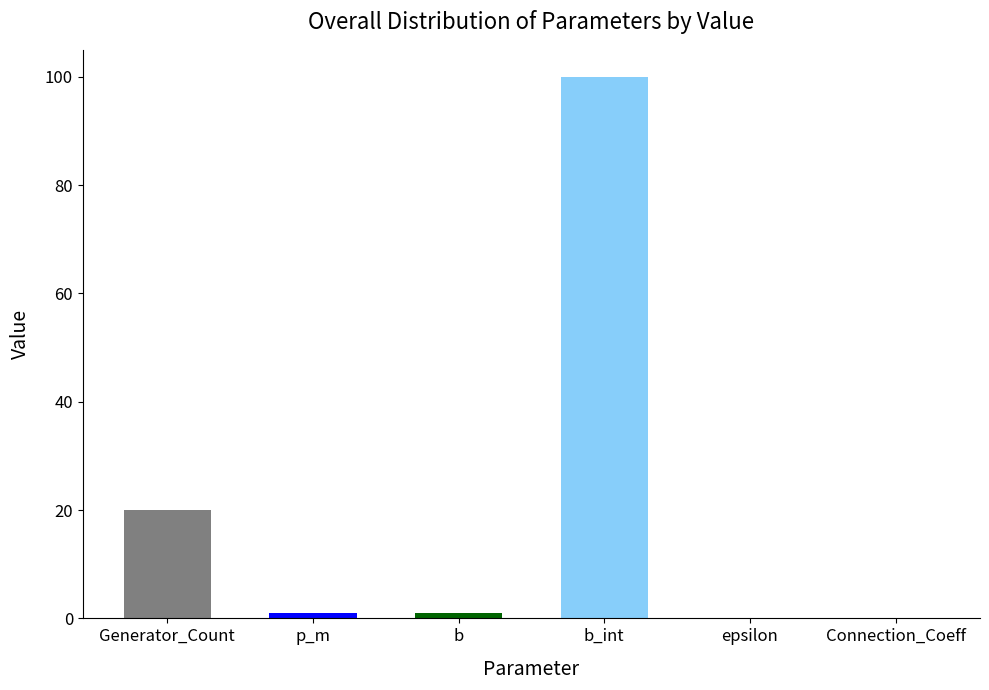

At which label is the value closest to 50?

Generator_Count